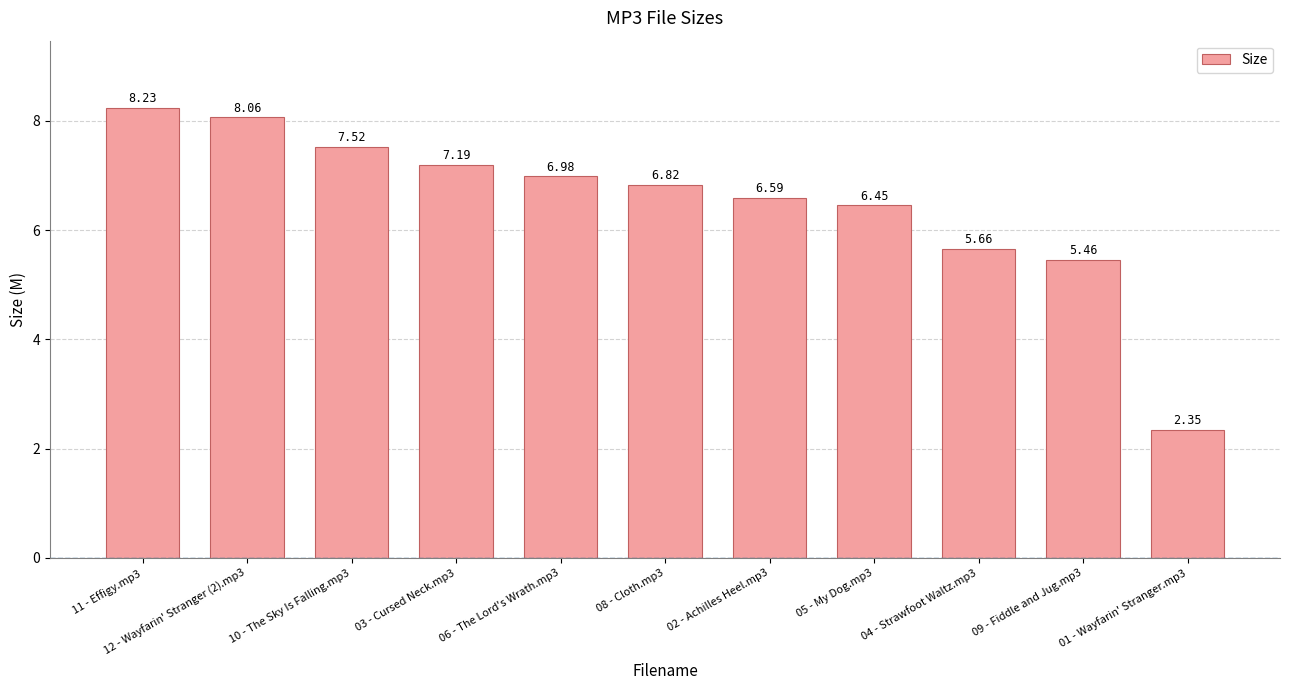

Which label corresponds to the smallest value in the chart?

01 - Wayfarin' Stranger.mp3